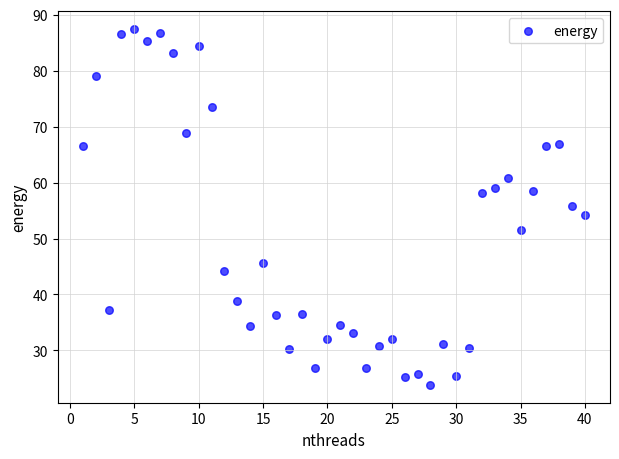

What is the range of Y values (max minus min)?

63.6